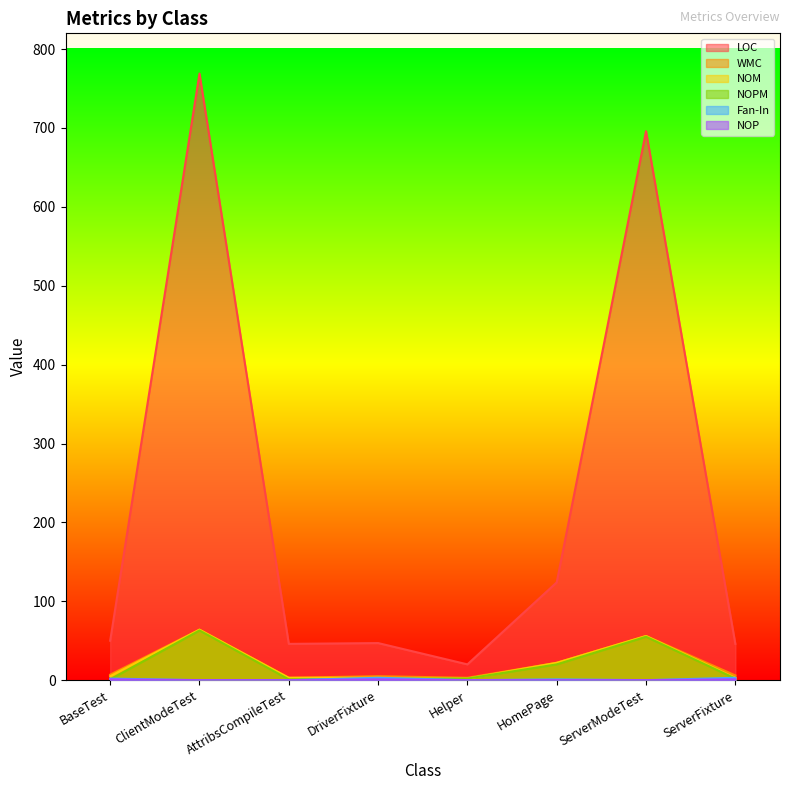

Reading left to right, extract all data points from this chart.

LOC: 50	769	46	47	20	124	696	46
WMC: 7	64	3	5	3	22	56	6
NOM: 5	64	3	3	2	22	56	3
NOPM: 1	63	1	2	2	20	55	2
Fan-In: 2	0	0	3	0	1	0	3
NOP: 1	0	0	1	0	0	0	1